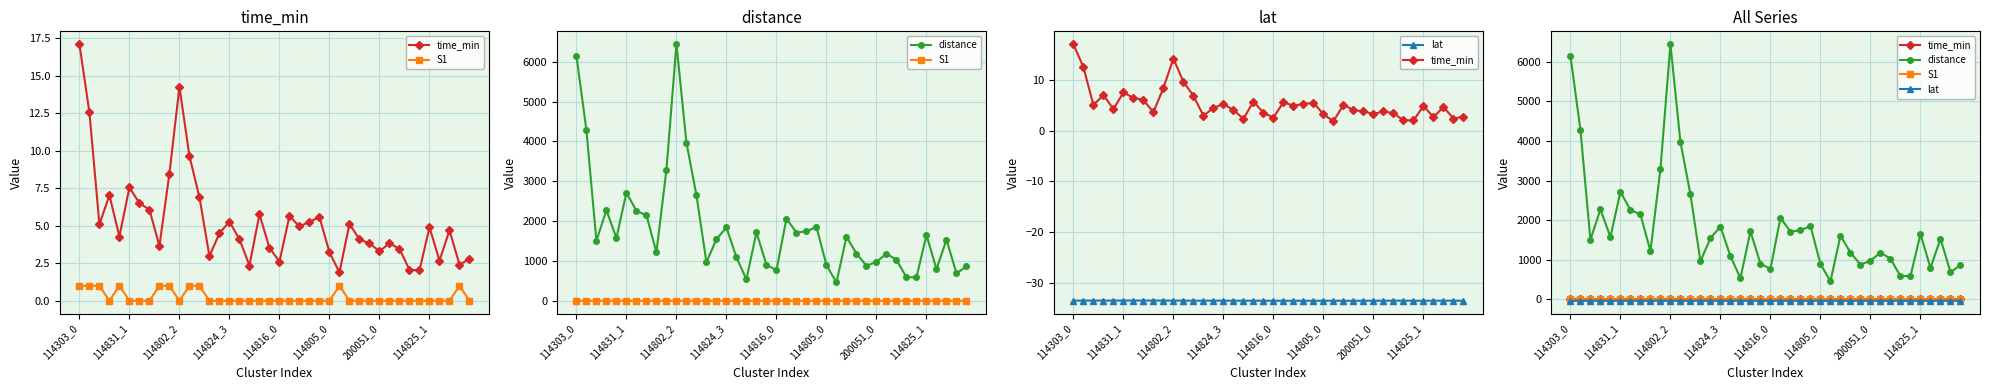

Does the chart display data point markers on the line(s)?

Yes